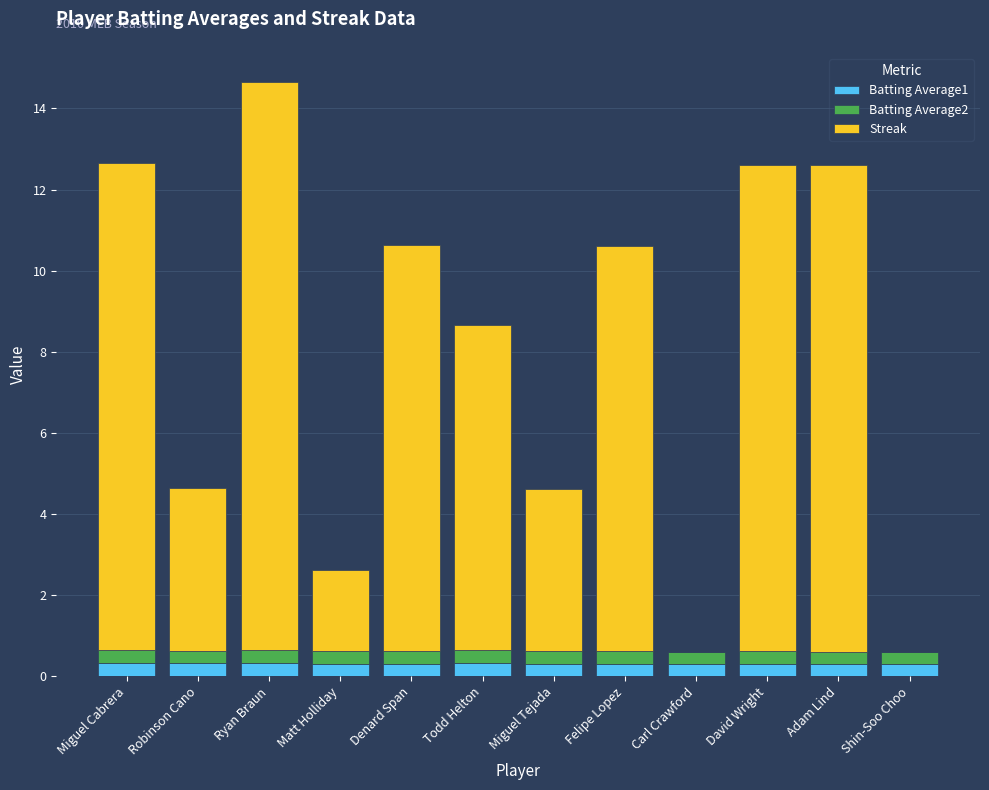

At which category is the sum across all series the highest?

Ryan Braun